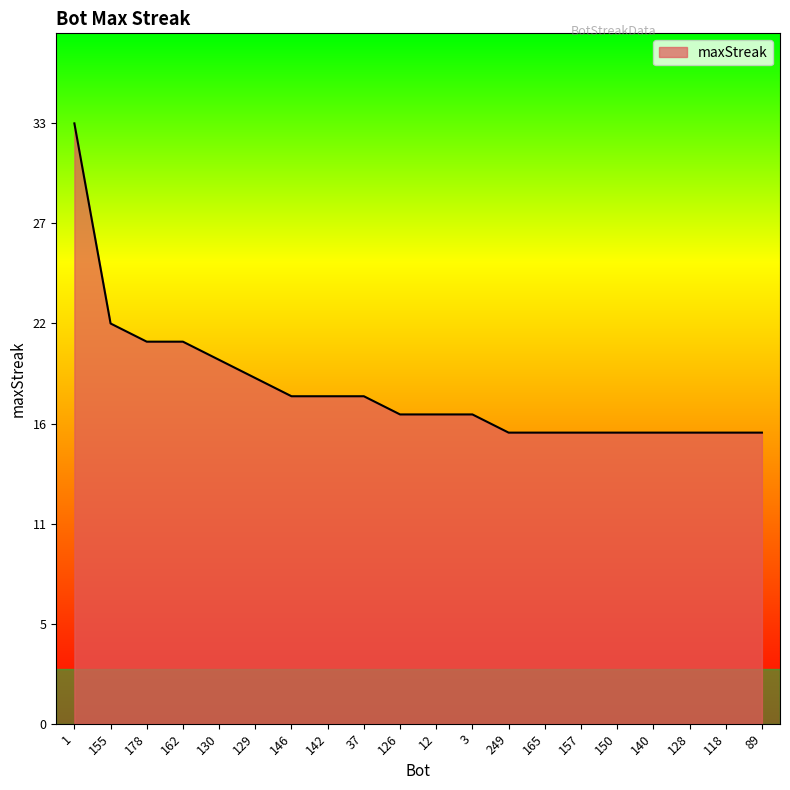

Approximately how many times larger is the value at 157 compared to 146?

0.9